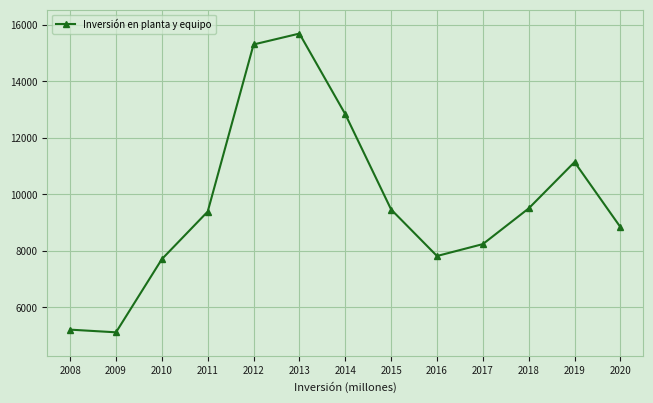

True or false: the data shows 16907 at 2018.

False